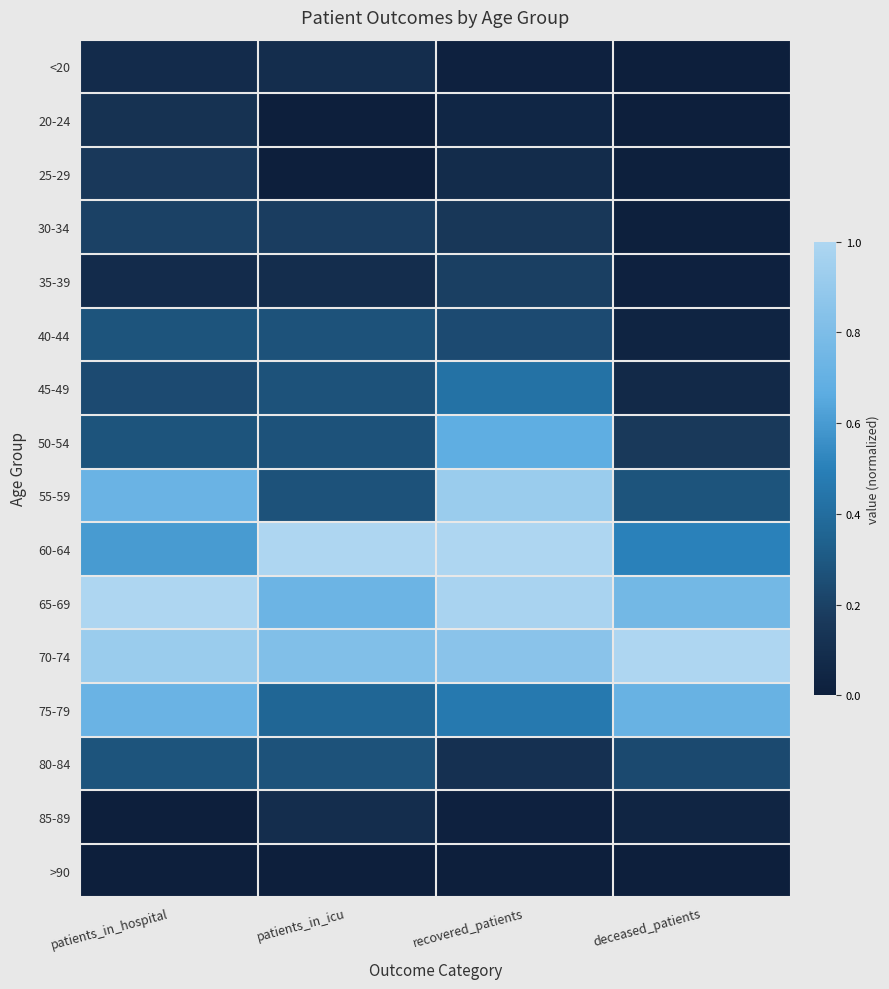

Reading left to right, extract all data points from this chart.

<20: patients_in_hospital=0.1	patients_in_icu=0.1	recovered_patients=0.0	deceased_patients=0.0
20-24: patients_in_hospital=0.1	patients_in_icu=0.0	recovered_patients=0.0	deceased_patients=0.0
25-29: patients_in_hospital=0.2	patients_in_icu=0.0	recovered_patients=0.1	deceased_patients=0.0
30-34: patients_in_hospital=0.2	patients_in_icu=0.2	recovered_patients=0.2	deceased_patients=0.0
35-39: patients_in_hospital=0.1	patients_in_icu=0.1	recovered_patients=0.2	deceased_patients=0.0
40-44: patients_in_hospital=0.3	patients_in_icu=0.3	recovered_patients=0.2	deceased_patients=0.0
45-49: patients_in_hospital=0.2	patients_in_icu=0.3	recovered_patients=0.4	deceased_patients=0.1
50-54: patients_in_hospital=0.3	patients_in_icu=0.3	recovered_patients=0.7	deceased_patients=0.2
55-59: patients_in_hospital=0.7	patients_in_icu=0.3	recovered_patients=0.9	deceased_patients=0.3
60-64: patients_in_hospital=0.6	patients_in_icu=1.0	recovered_patients=1.0	deceased_patients=0.5
65-69: patients_in_hospital=1.0	patients_in_icu=0.7	recovered_patients=1.0	deceased_patients=0.8
70-74: patients_in_hospital=0.9	patients_in_icu=0.8	recovered_patients=0.9	deceased_patients=1.0
75-79: patients_in_hospital=0.7	patients_in_icu=0.4	recovered_patients=0.5	deceased_patients=0.7
80-84: patients_in_hospital=0.3	patients_in_icu=0.3	recovered_patients=0.1	deceased_patients=0.2
85-89: patients_in_hospital=0.0	patients_in_icu=0.1	recovered_patients=0.0	deceased_patients=0.0
>90: patients_in_hospital=0.0	patients_in_icu=0.0	recovered_patients=0.0	deceased_patients=0.0